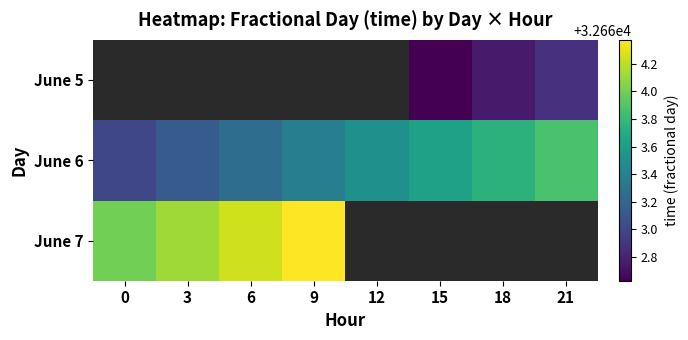

True or false: June 5 has a value of 32662.6 at 15.

True